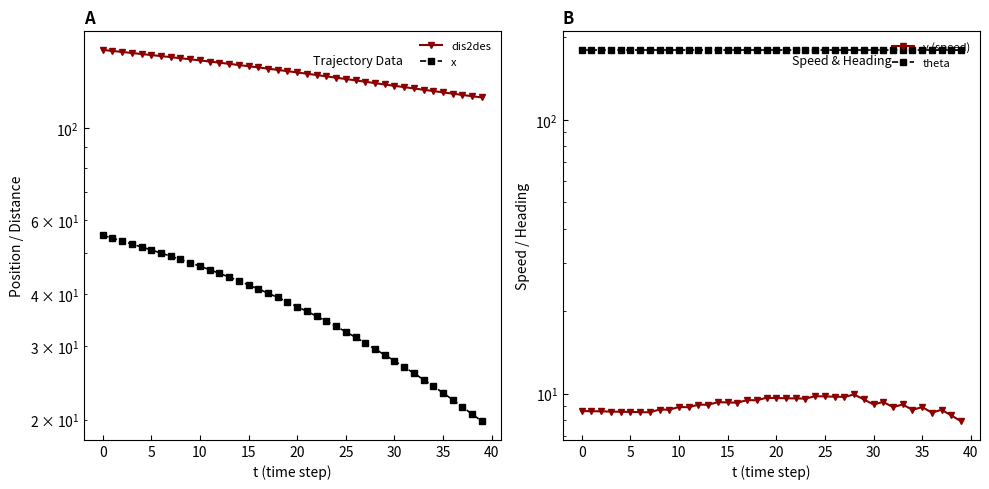

Which series has the widest spread of values?

dis2des